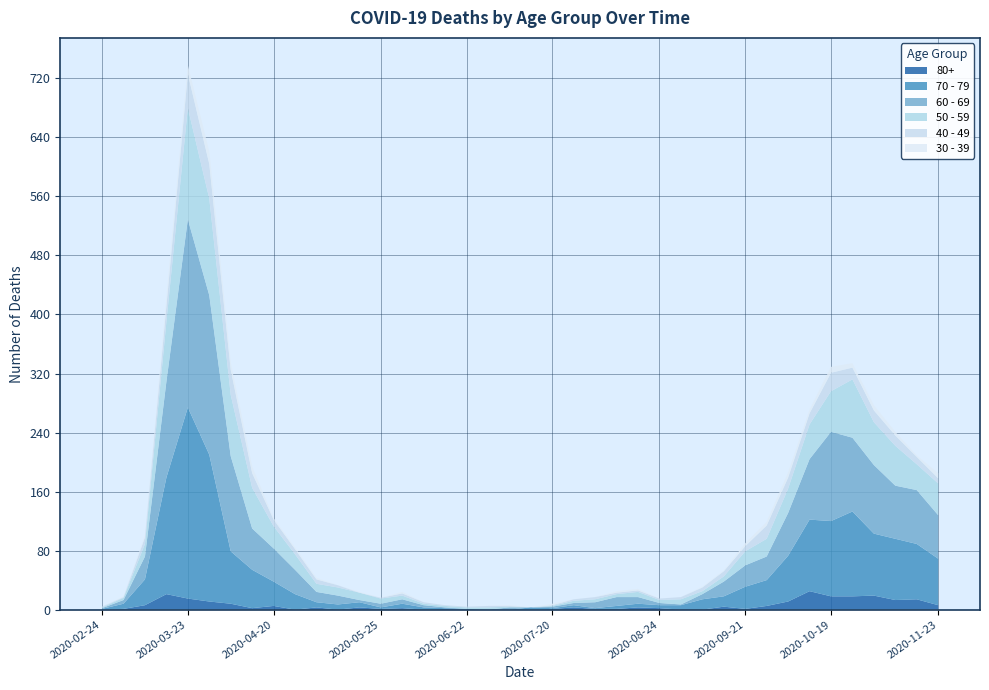

Reading left to right, extract all data points from this chart.

40 - 49: 1	1	9	21	46	47	34	20	9	7	6	3	0	1	3	2	1	1	2	1	0	1	2	3	2	2	2	3	5	7	7	18	15	15	25	16	16	14	10	7
50 - 59: 1	3	17	81	151	131	83	55	30	21	11	11	10	7	5	2	2	2	3	1	0	1	3	4	4	7	4	7	4	7	19	24	33	47	55	79	58	54	35	43
60 - 69: 1	5	31	130	255	216	129	56	45	33	14	12	3	5	6	3	1	0	0	3	0	2	3	8	12	9	3	1	7	20	29	32	58	82	121	100	93	72	73	59
70 - 79: 1	7	35	158	259	199	71	52	33	21	7	7	7	2	6	3	1	1	0	0	3	1	3	1	4	5	4	6	14	14	30	35	62	97	102	115	84	83	75	63
80+: 0	1	6	21	15	11	8	2	5	0	3	0	3	1	2	0	1	0	0	0	0	1	3	1	1	3	2	0	0	4	1	5	11	25	18	18	19	13	14	6
30 - 39: 0	1	3	12	12	17	10	9	2	2	2	0	1	0	2	0	0	0	0	1	0	2	0	0	2	2	0	0	1	1	4	5	7	5	8	6	7	5	2	7